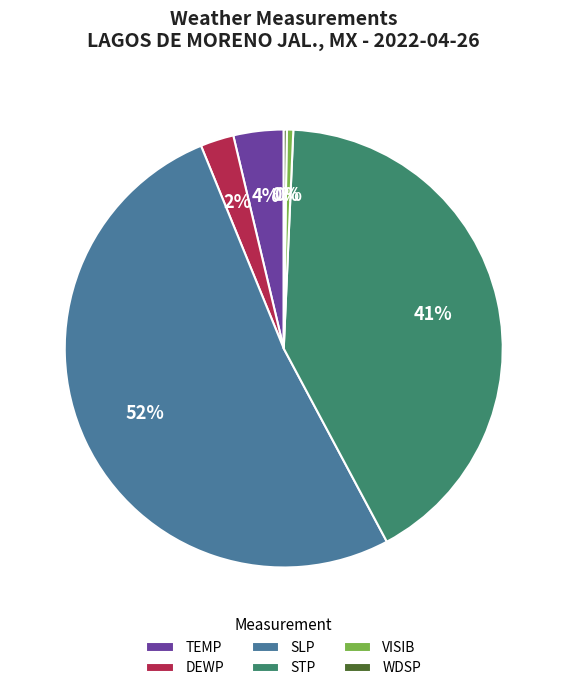

Between SLP and STP, which is larger?

SLP